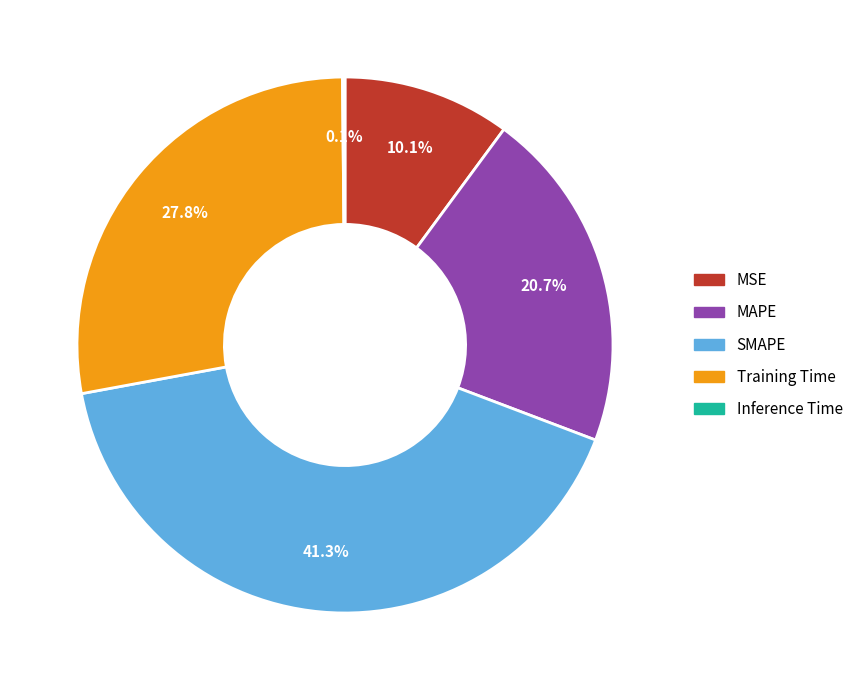

What is the largest slice in the pie chart?

SMAPE